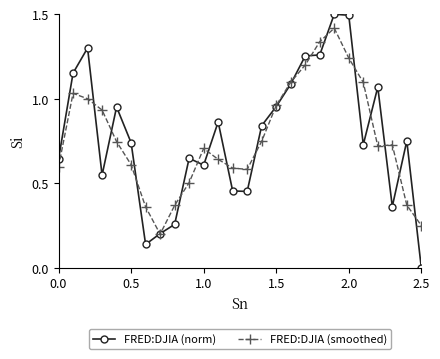

Rank the series by their maximum value, from lowest to highest.

FRED:DJIA (smoothed), FRED:DJIA (norm)